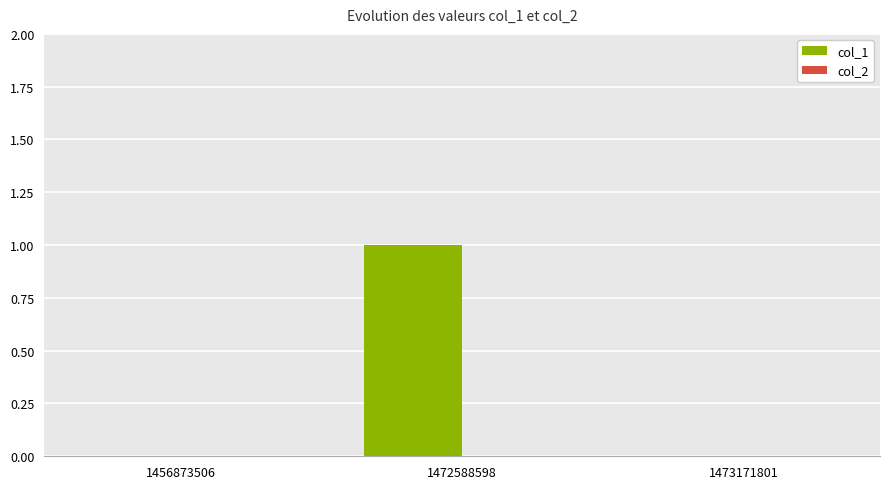

What is the change in value from 1456873506 to 1472588598?

+1